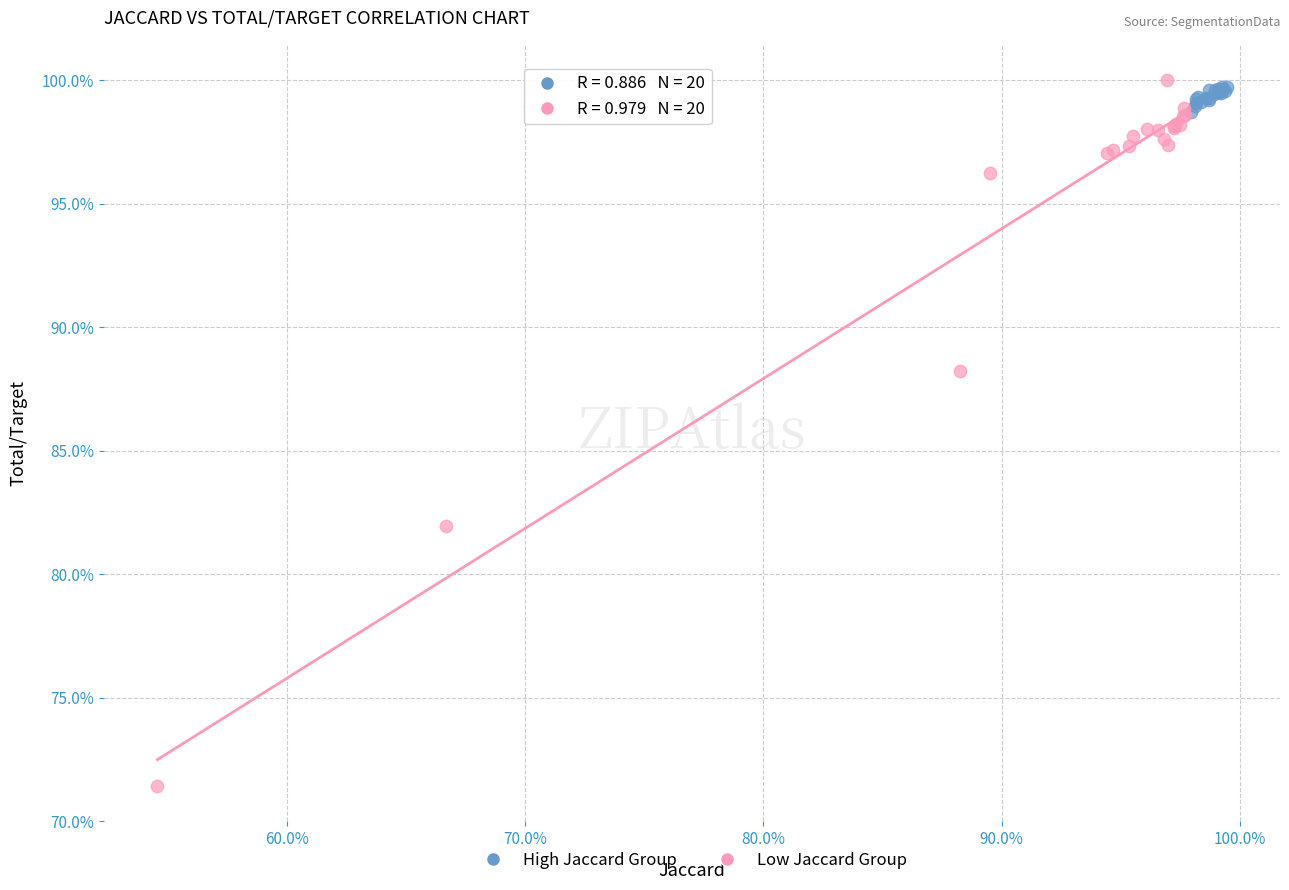

What are all the series names shown in the legend?

High Jaccard Group, Low Jaccard Group